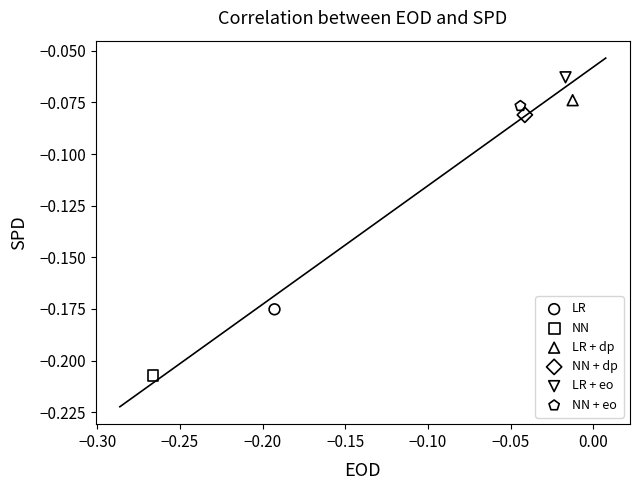

Which series reaches the minimum Y coordinate?

NN